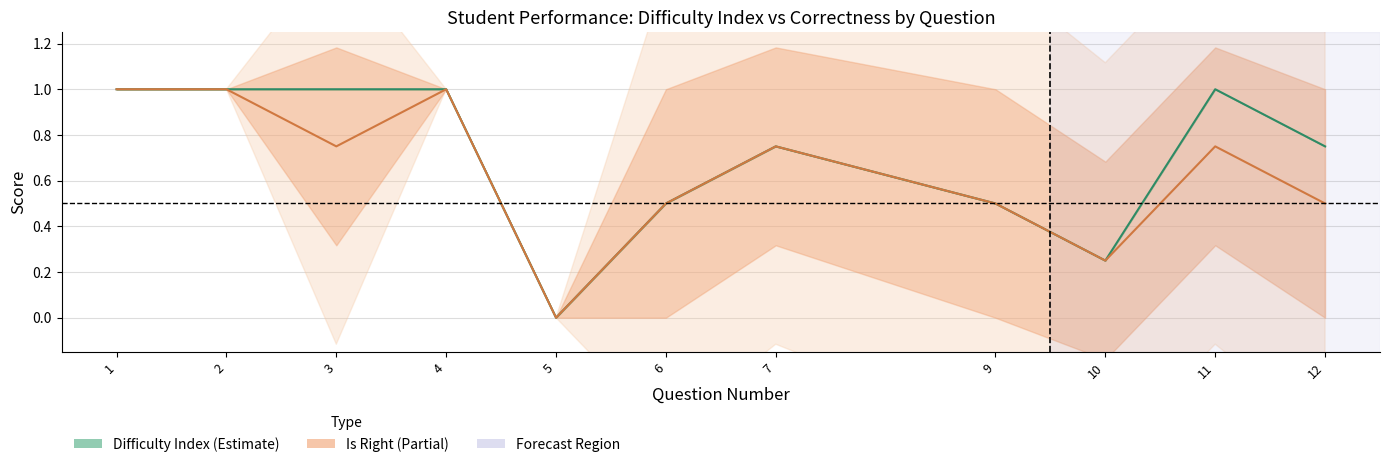

What is the sum of all Difficulty Index (Estimate) values?

7.8